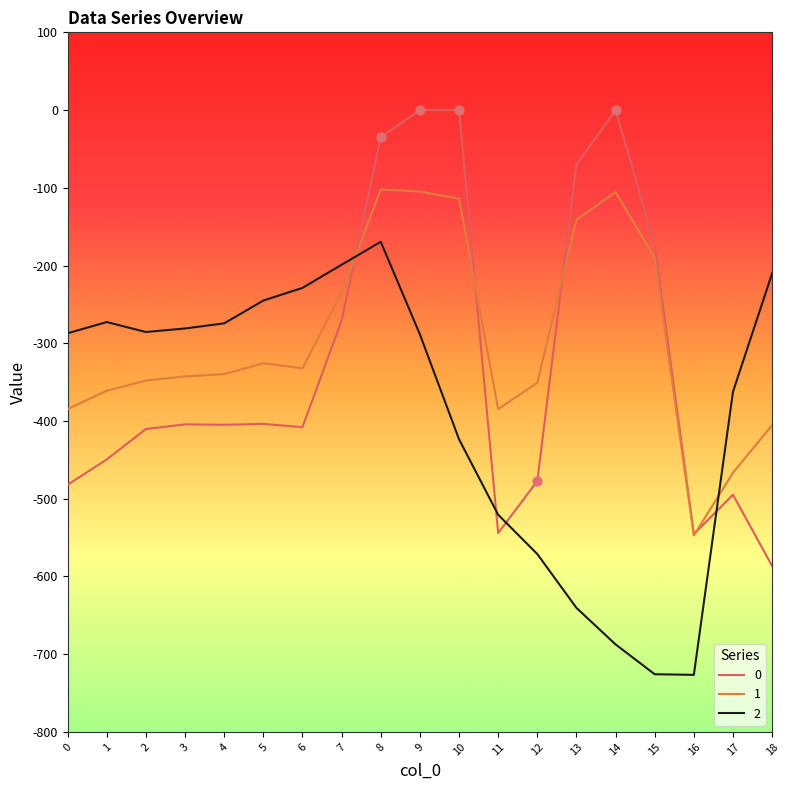

At which category is the sum across all series the highest?

8